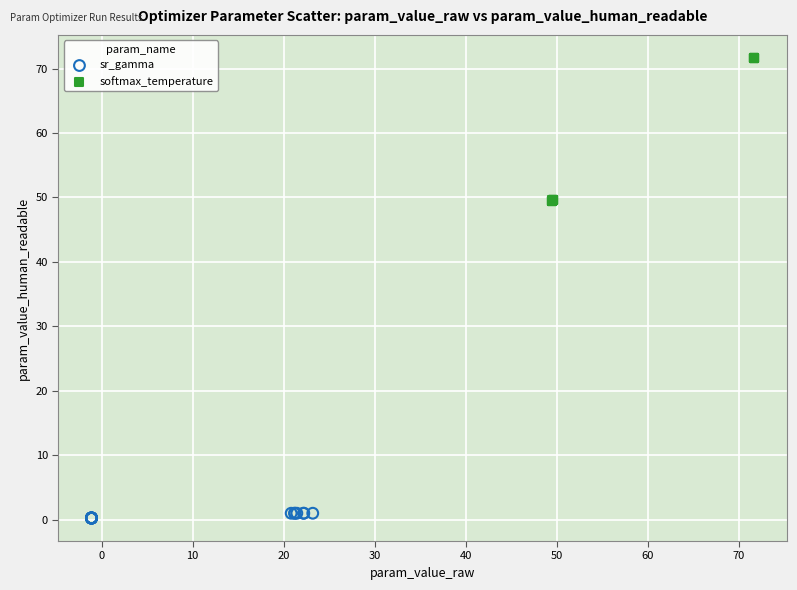

Which series contains the lowest Y value?

sr_gamma